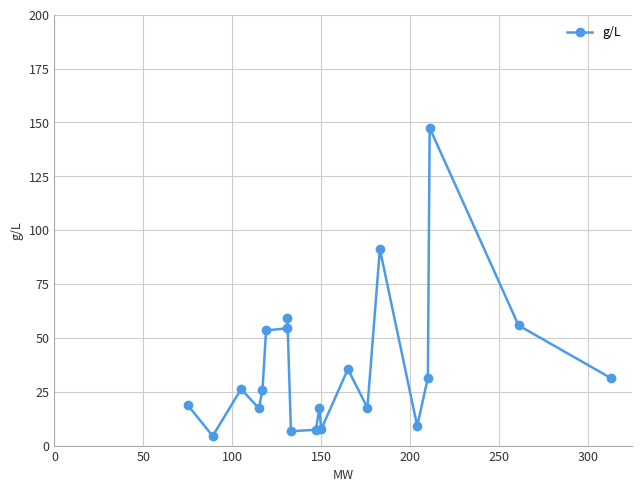

What is the difference between the maximum and minimum values?

143.1